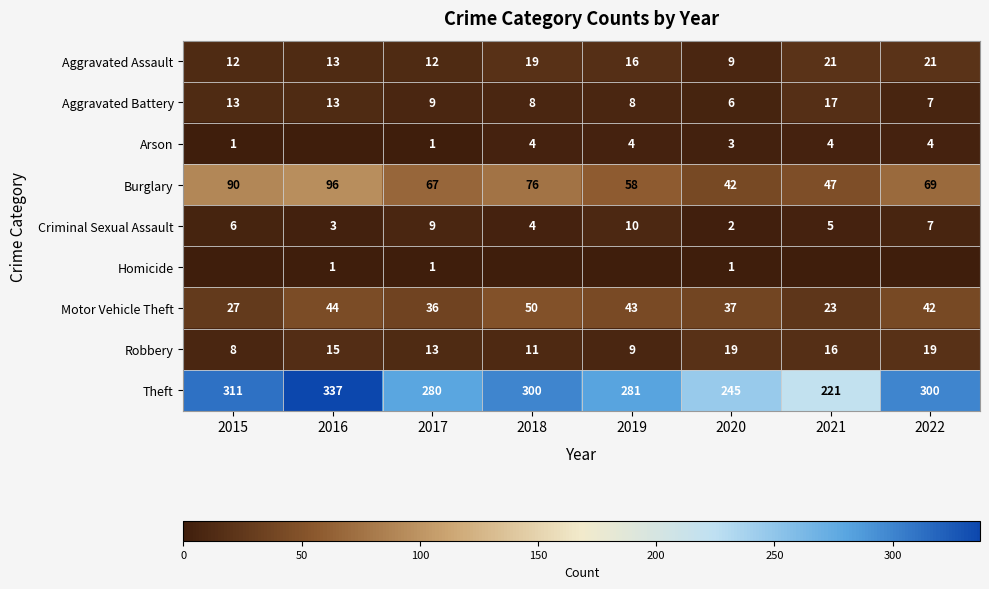

At which label is Robbery closest to 13?

2017